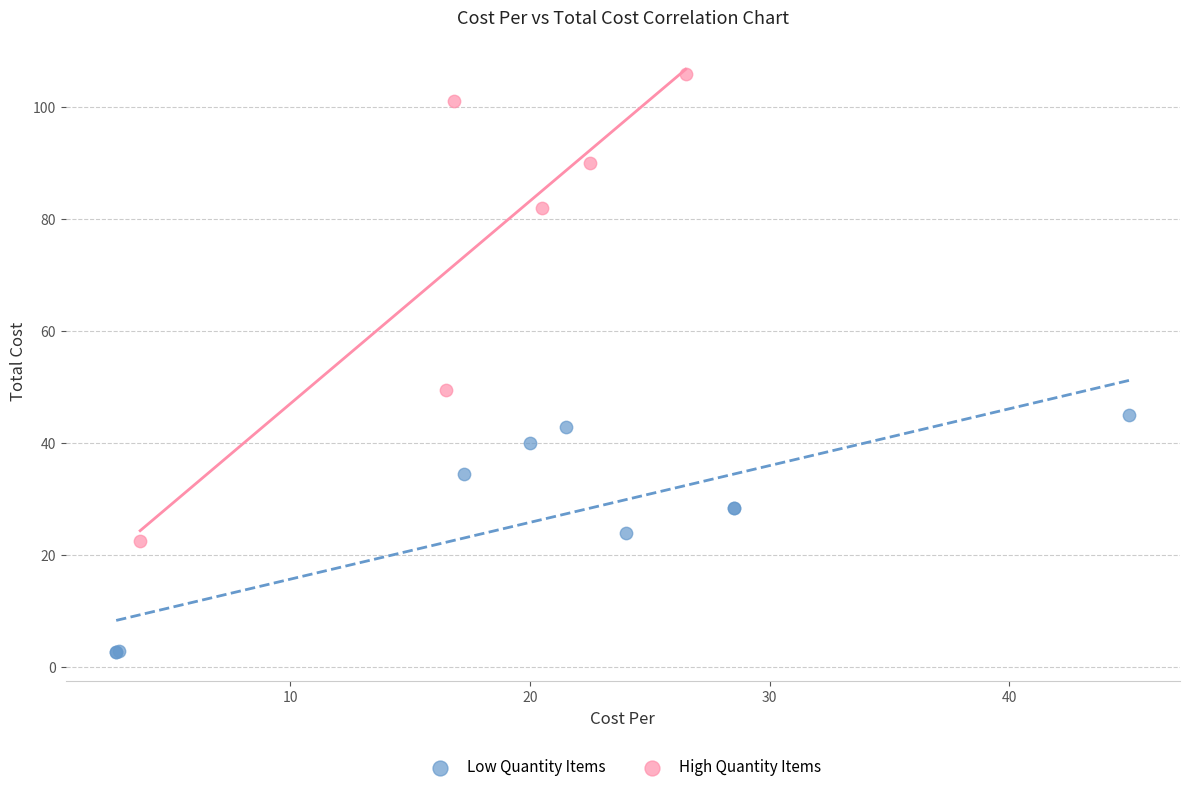

Which series has the largest Y range (max minus min)?

High Quantity Items